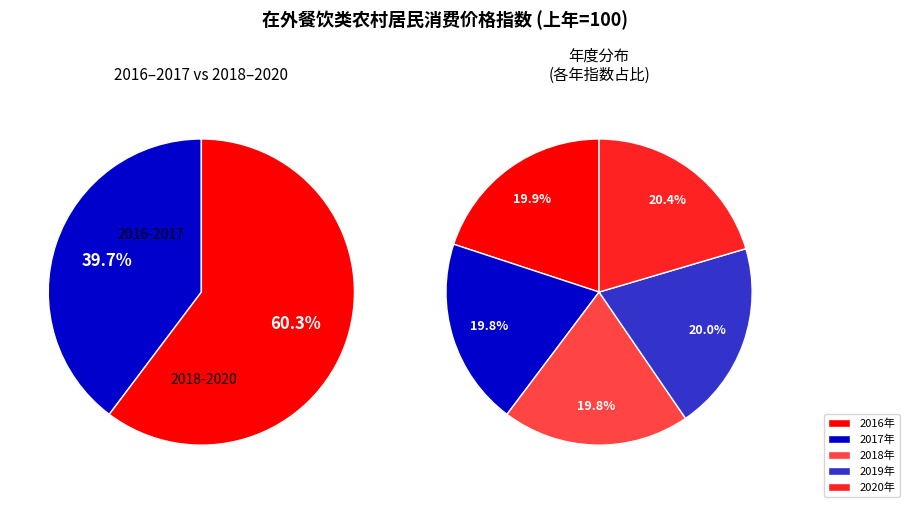

What percentage is the 2018年 slice, to the nearest percent?

20%